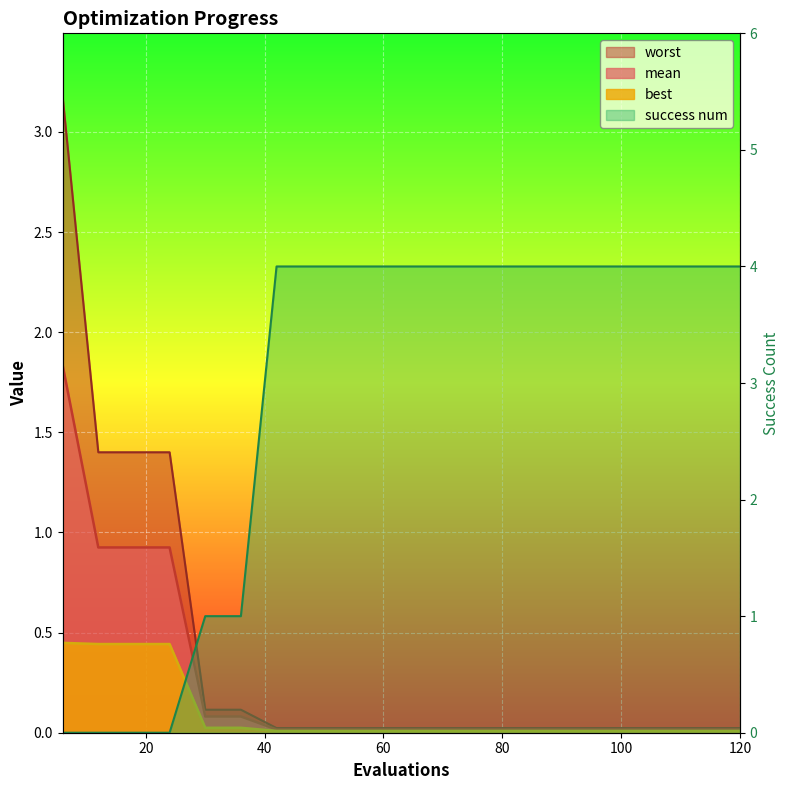

Which series has the widest spread of values?

success num